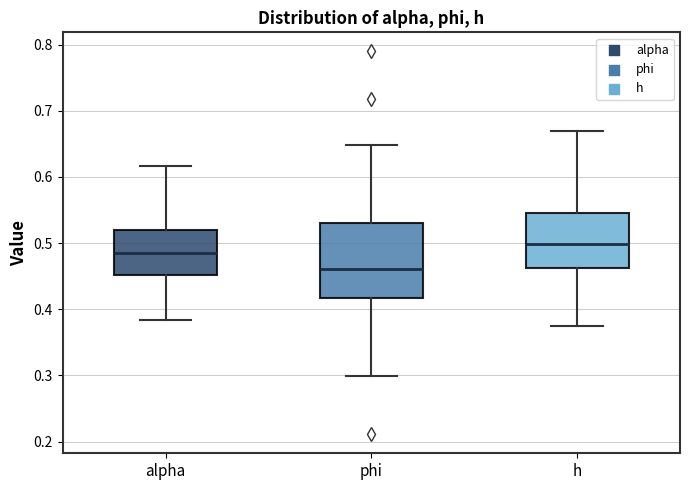

Where does the median line of the box for h sit on the y-axis? The values are not printed on the chart, so give them approximately, as read against the axis.

0.50